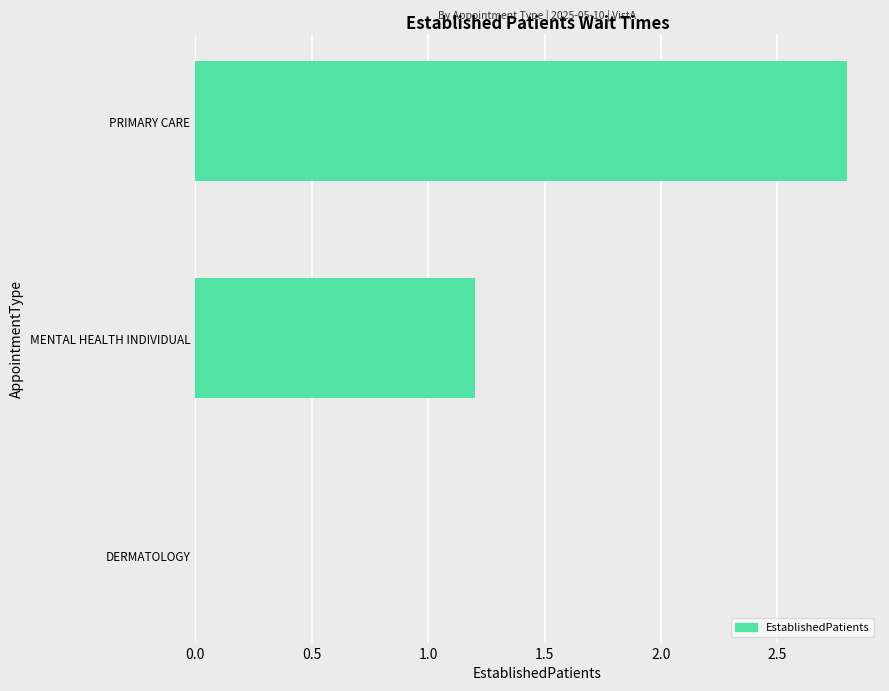

What is the sum of the values at PRIMARY CARE and DERMATOLOGY?

2.8